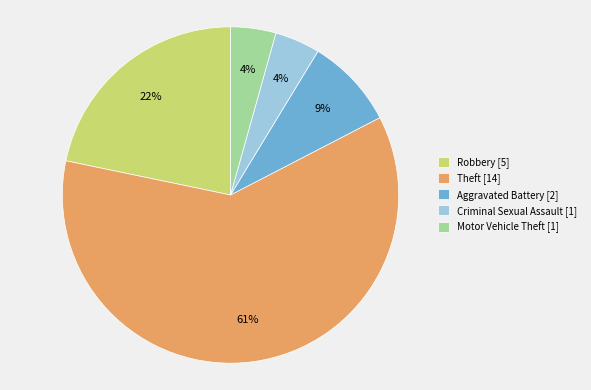

Combined, do Theft [14] and Robbery [5] account for over 50%?

Yes